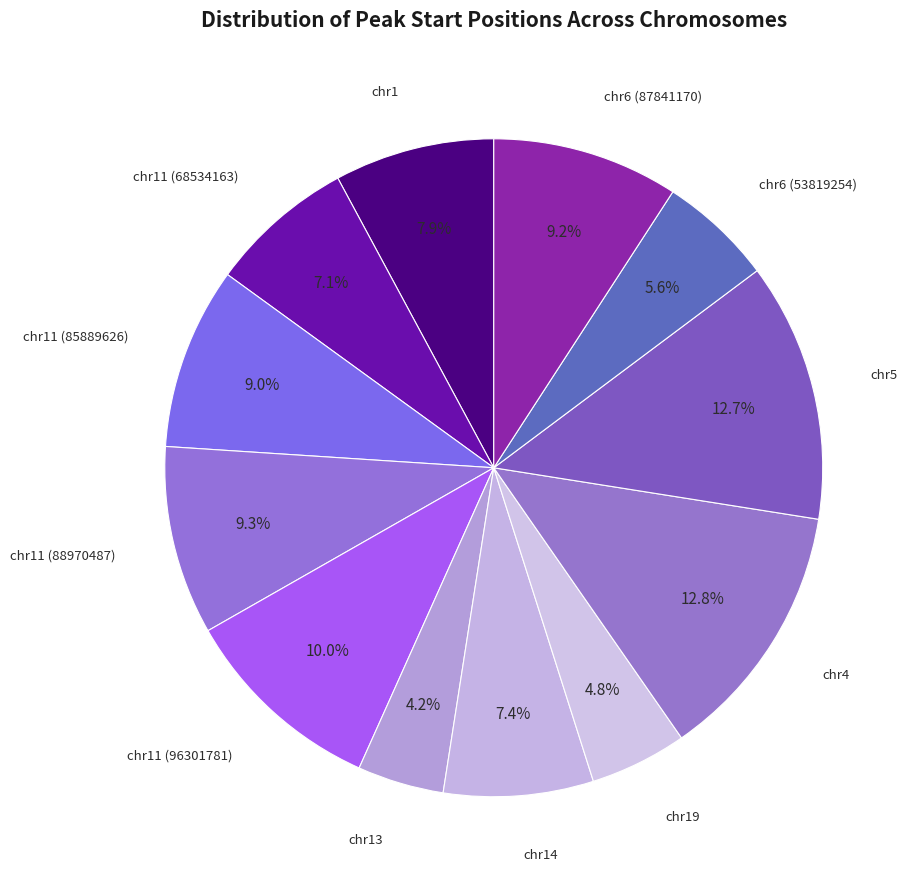

Combined, what portion of the pie is chr11 (85889626) and chr11 (96301781)?

19.0%